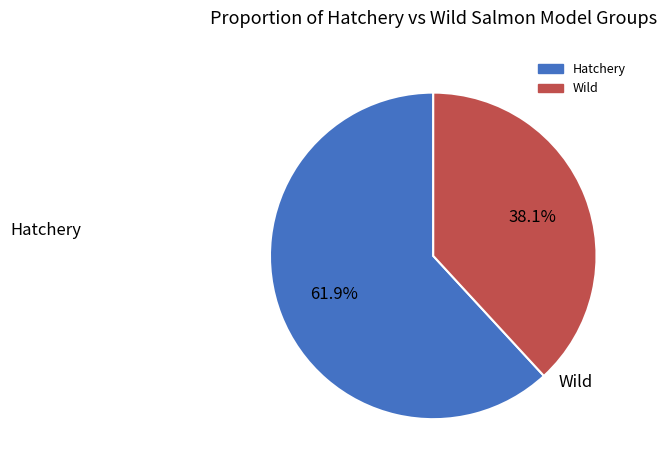

Between Hatchery and Wild, which is larger?

Hatchery